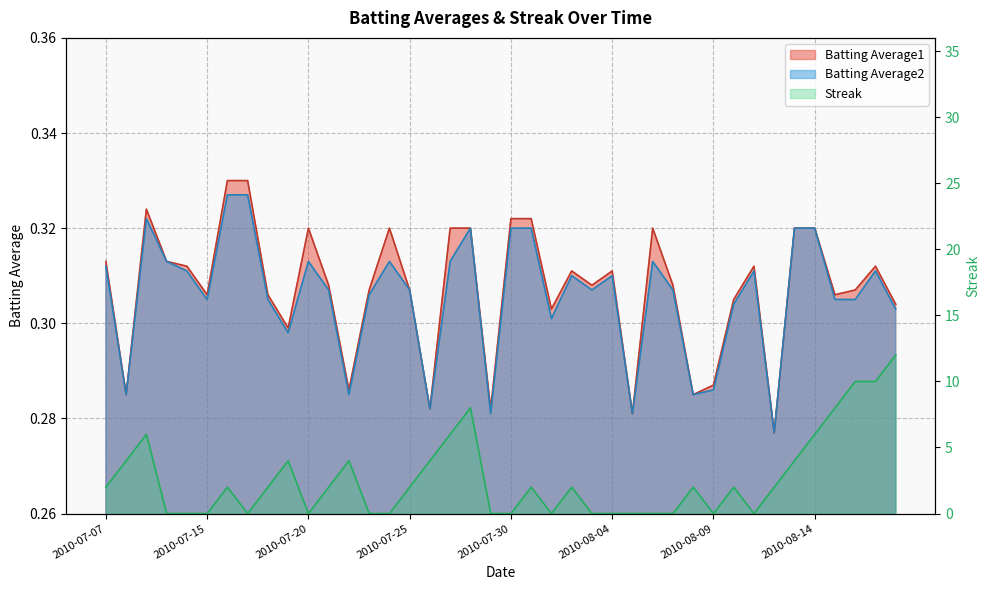

At which label does Batting Average1 reach its peak?

2010-07-16